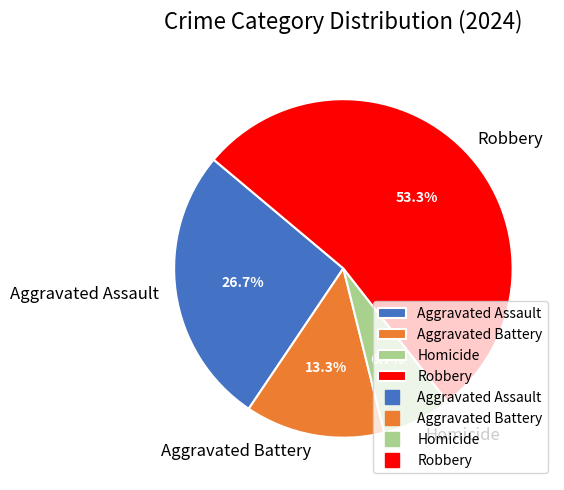

What percentage is the Robbery slice, to the nearest percent?

53%